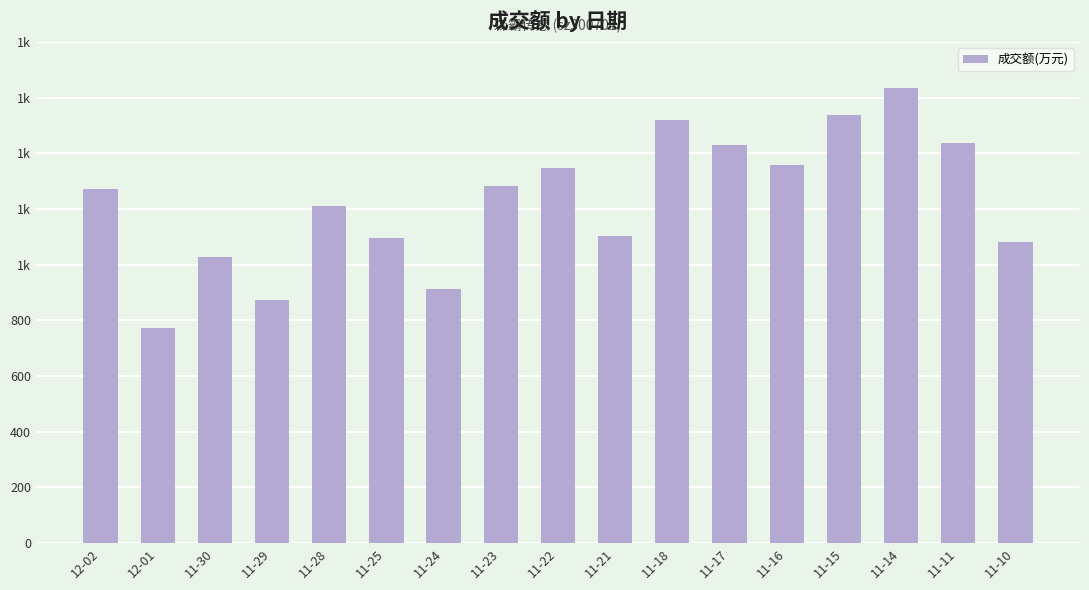

Where is the data nearest to the value 1203?

11-28